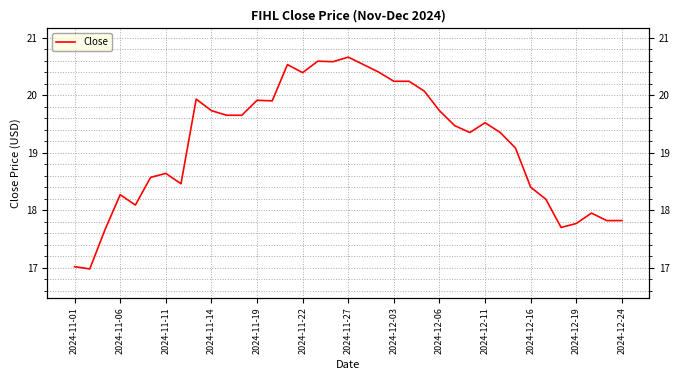

How many series are shown in this chart?

1